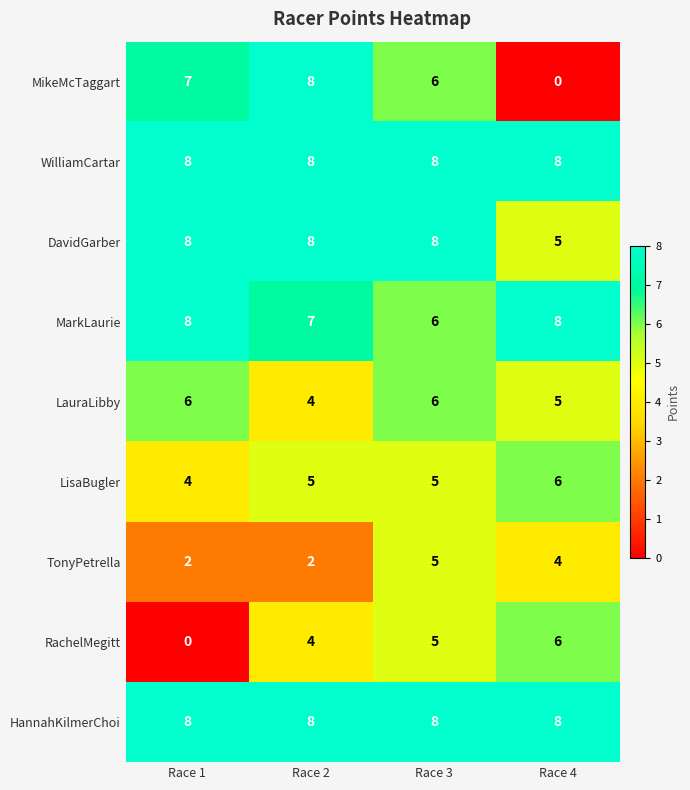

Is it true that TonyPetrella equals 6 at Race 4?

False